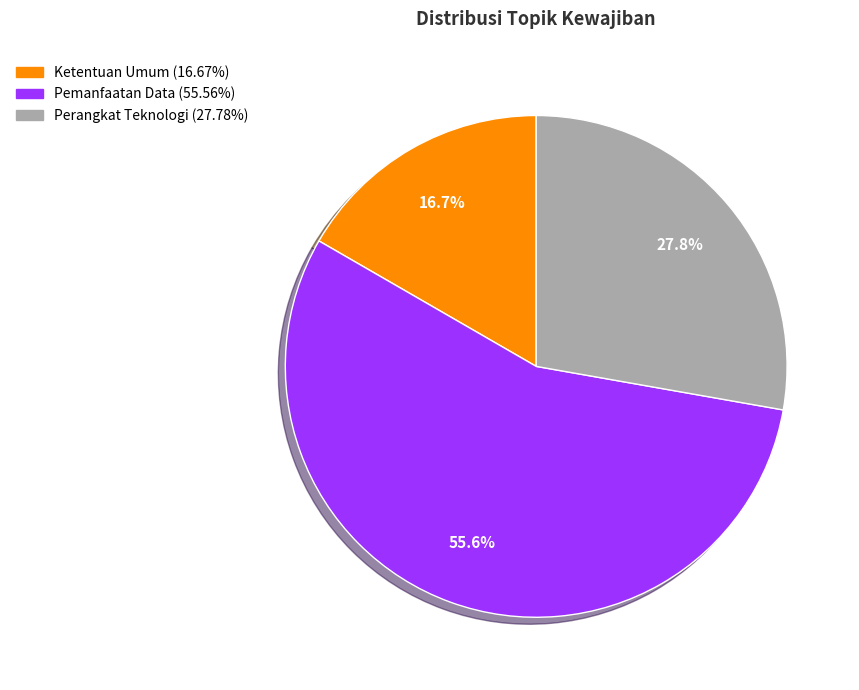

To the nearest percent, what percentage of the pie is Pemanfaatan Data?

56%